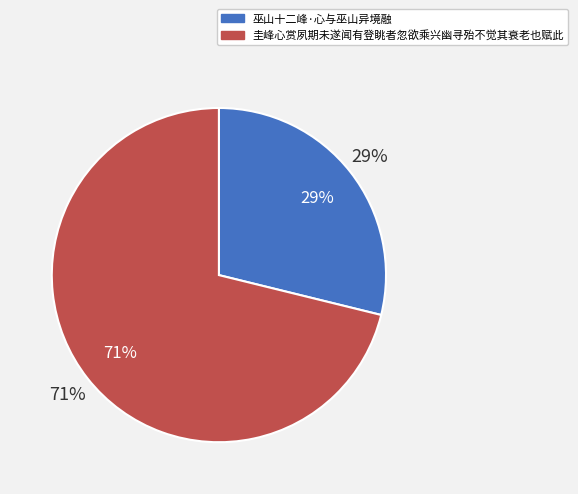

How many slices are in this pie chart?

2